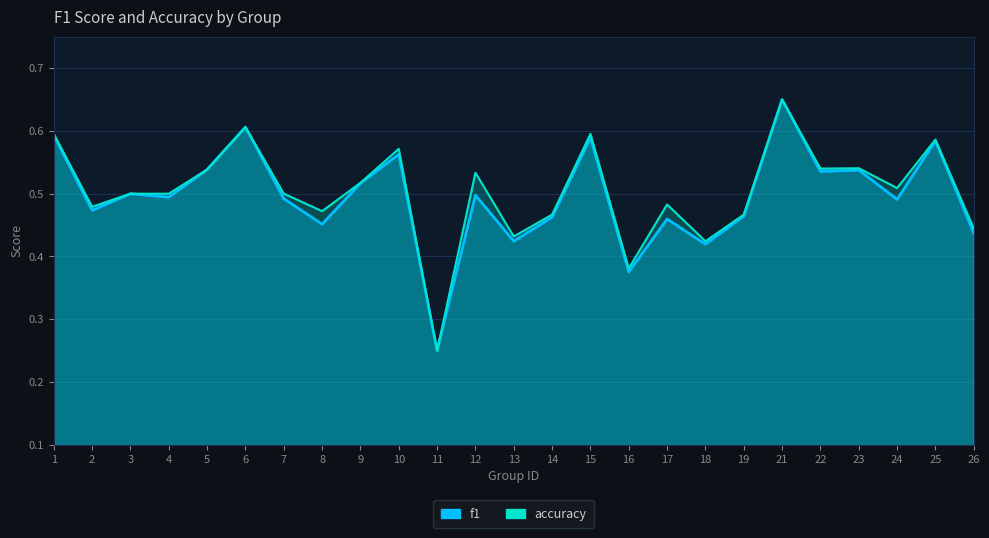

The accuracy series shows 0.5 at 8. True or false?

True